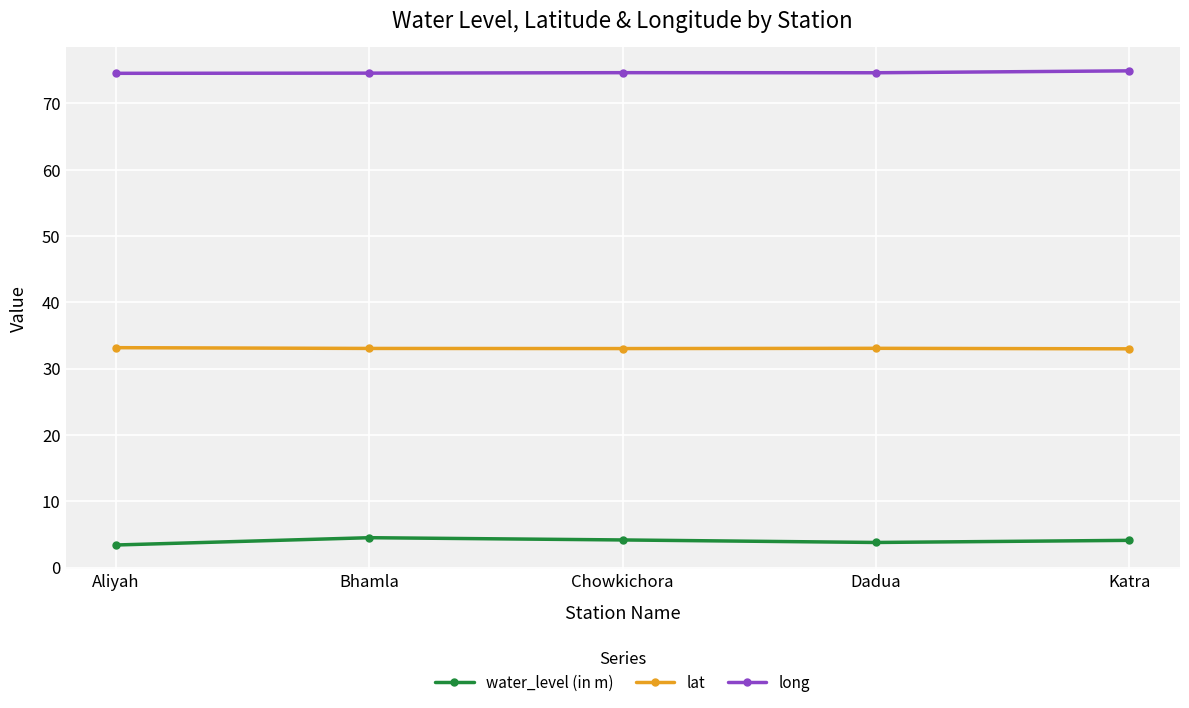

At how many categories does at least one series exceed 60?

5